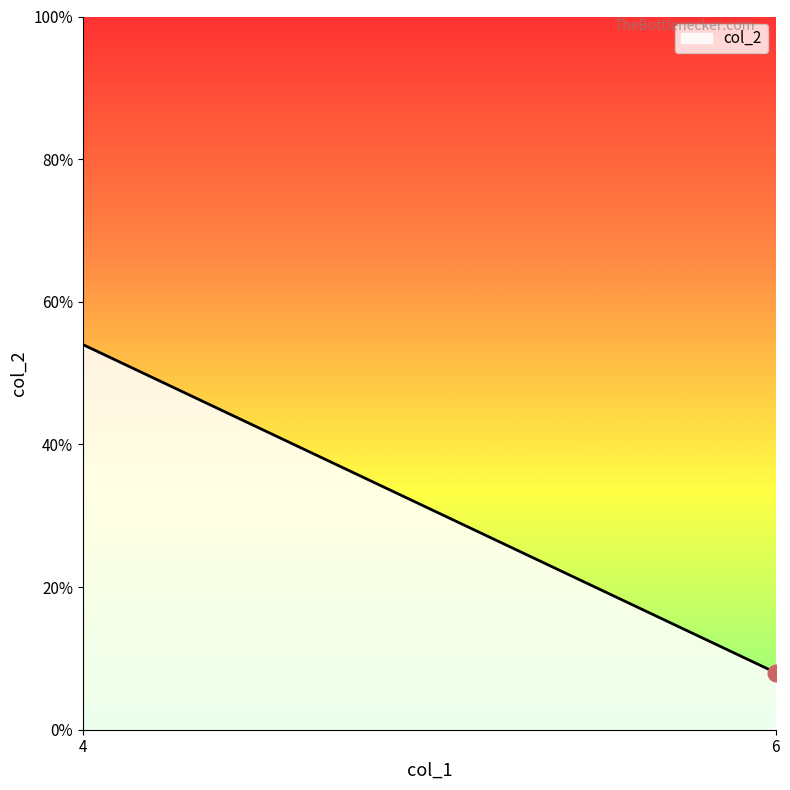

What is the difference between the maximum and minimum values?

46.0